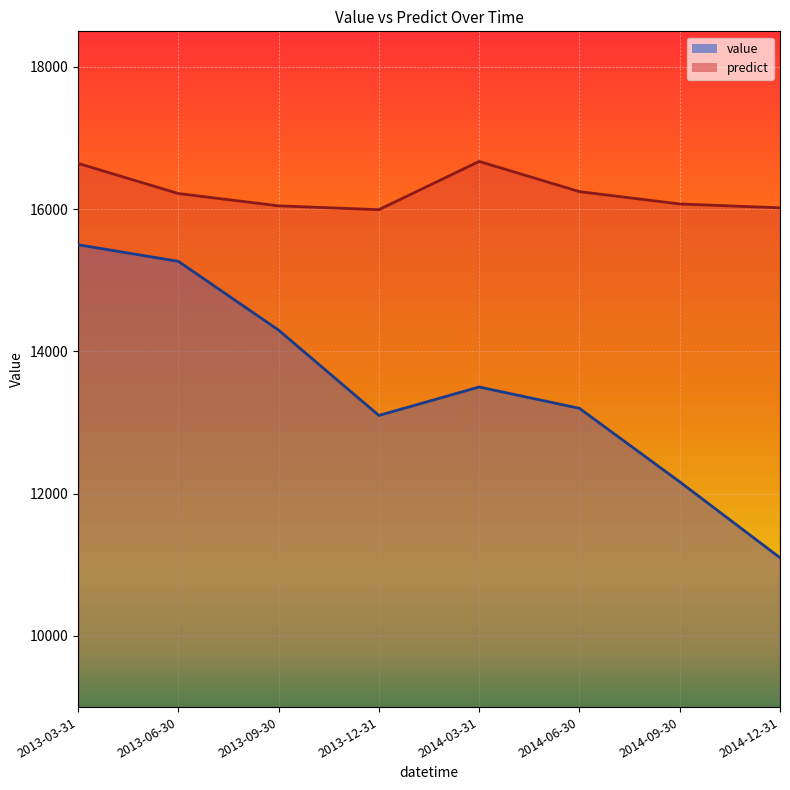

At which category does predict reach its first local valley?

2013-12-31